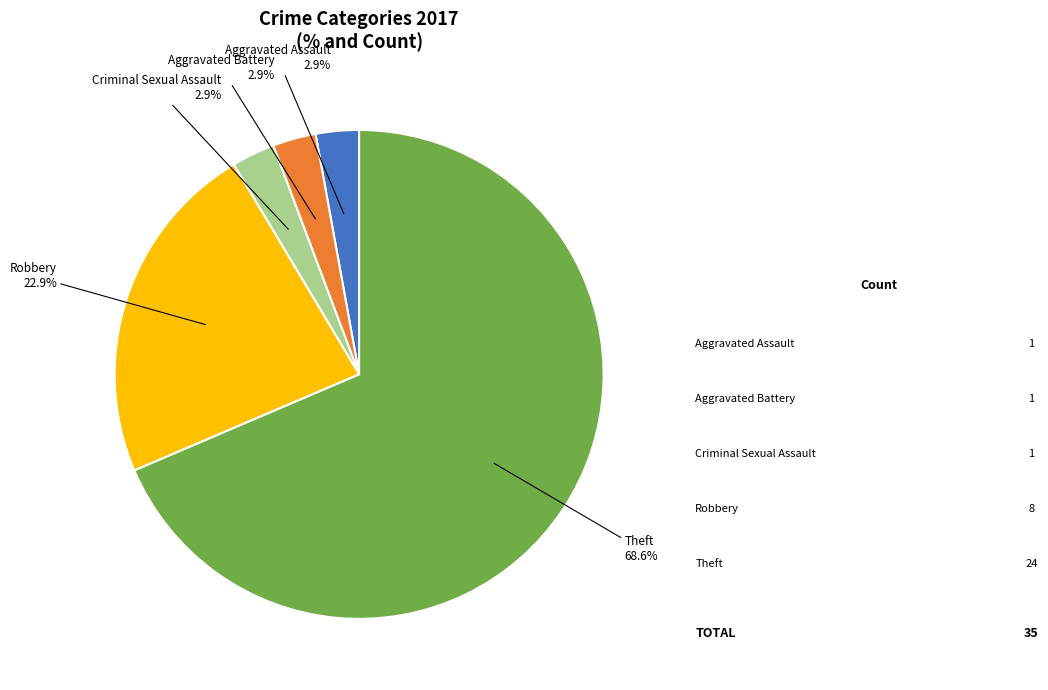

Is the sum of Theft 68.6% and Aggravated Assault 2.9% greater than half?

Yes